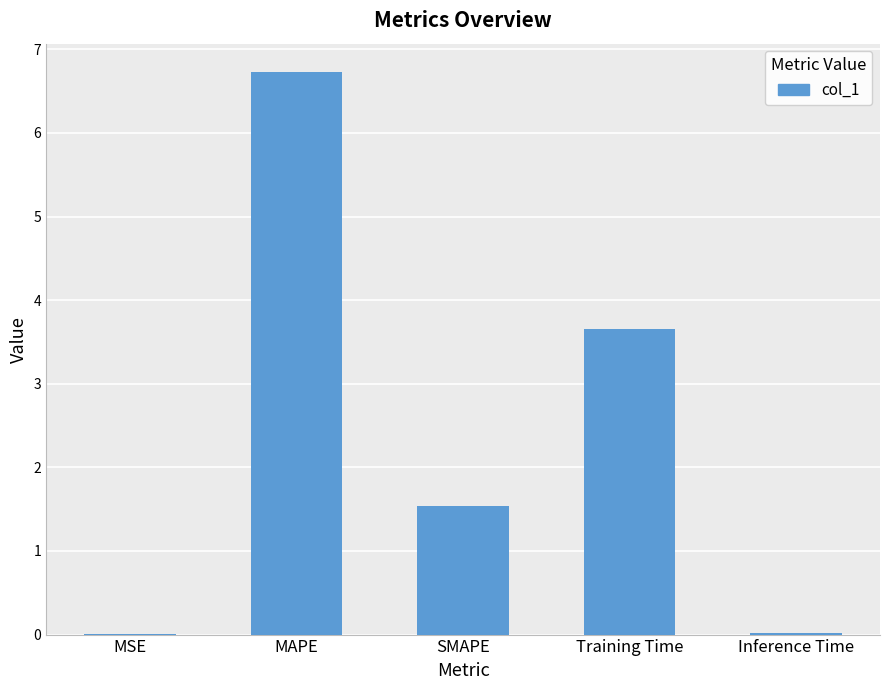

Where does the data first go above 1?

MAPE